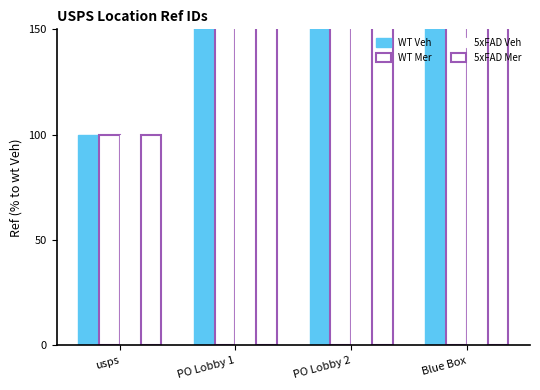

What is the label of the 2nd bar from the right?

PO Lobby 2